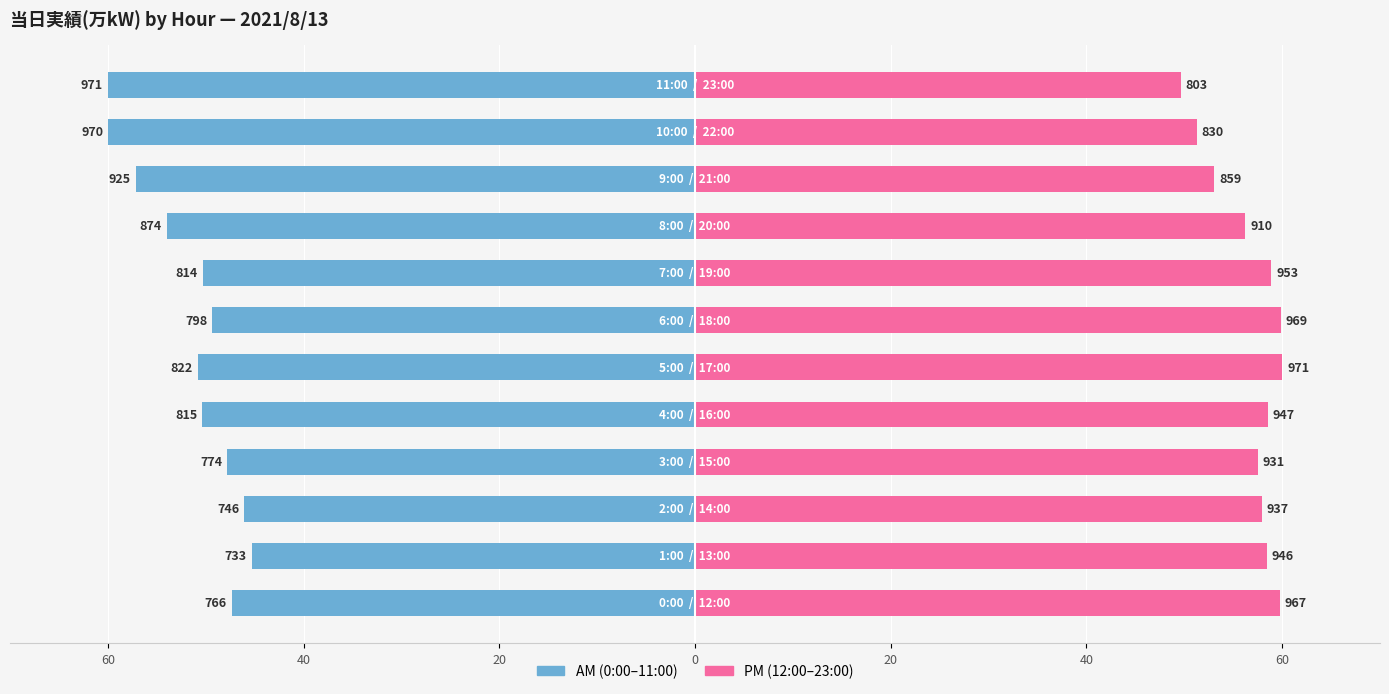

Rank the series by their average value, from lowest to highest.

AM (0:00-11:00), PM (12:00-23:00)